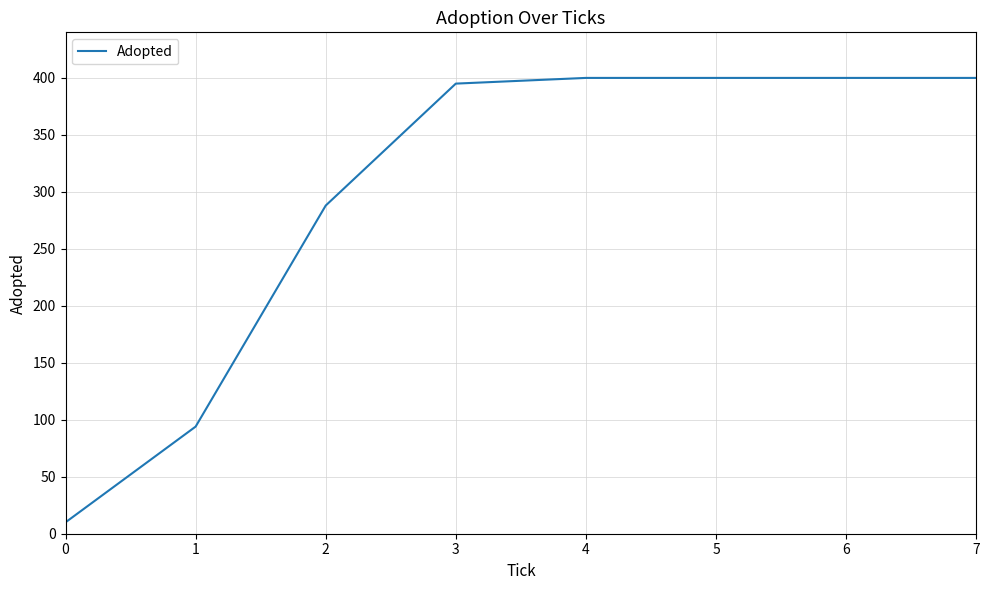

What is the sum of the values at 1 and 5?

494